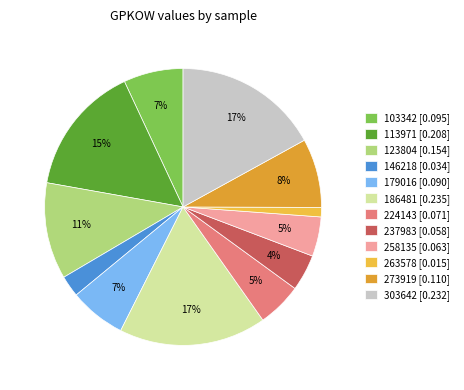

How many slices are in this pie chart?

12